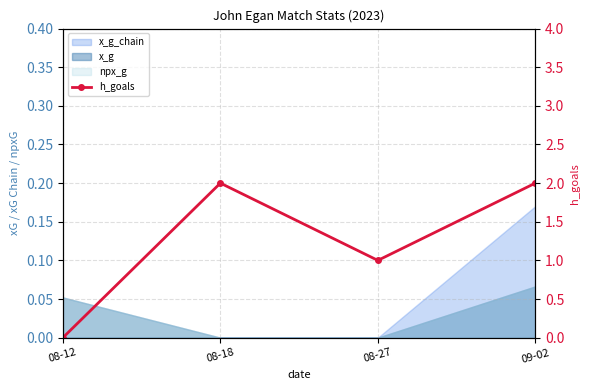

True or false: the data shows 3 at 08-18.

False